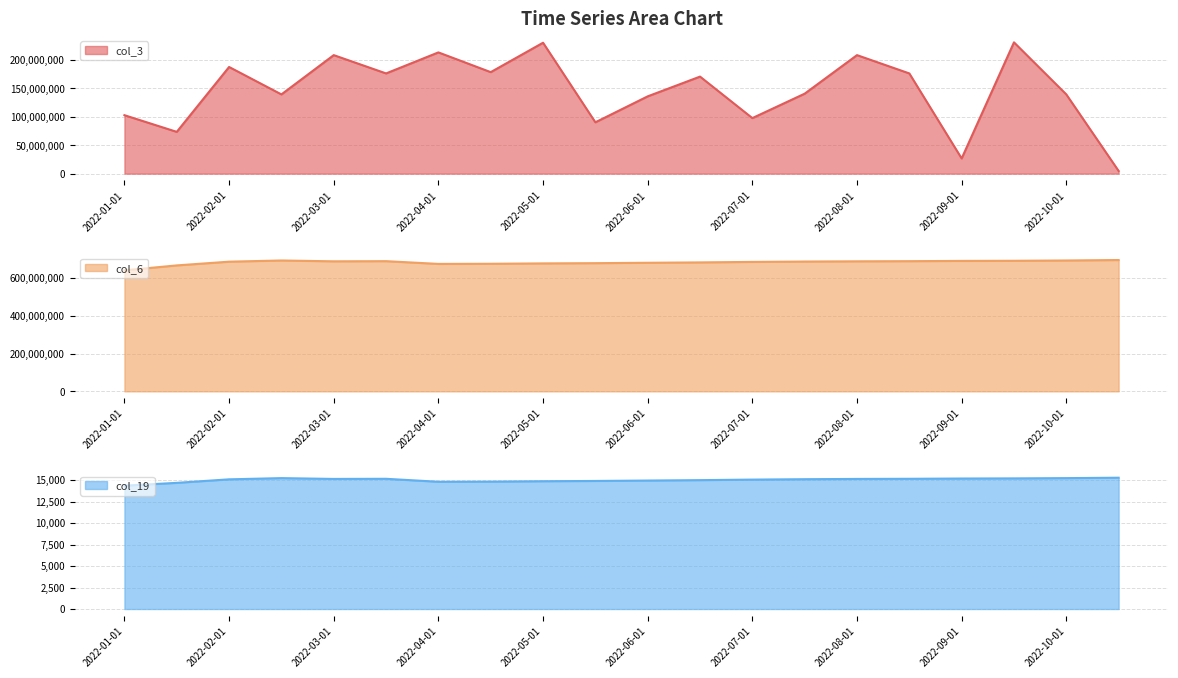

At how many categories does at least one series exceed 2163965?

20